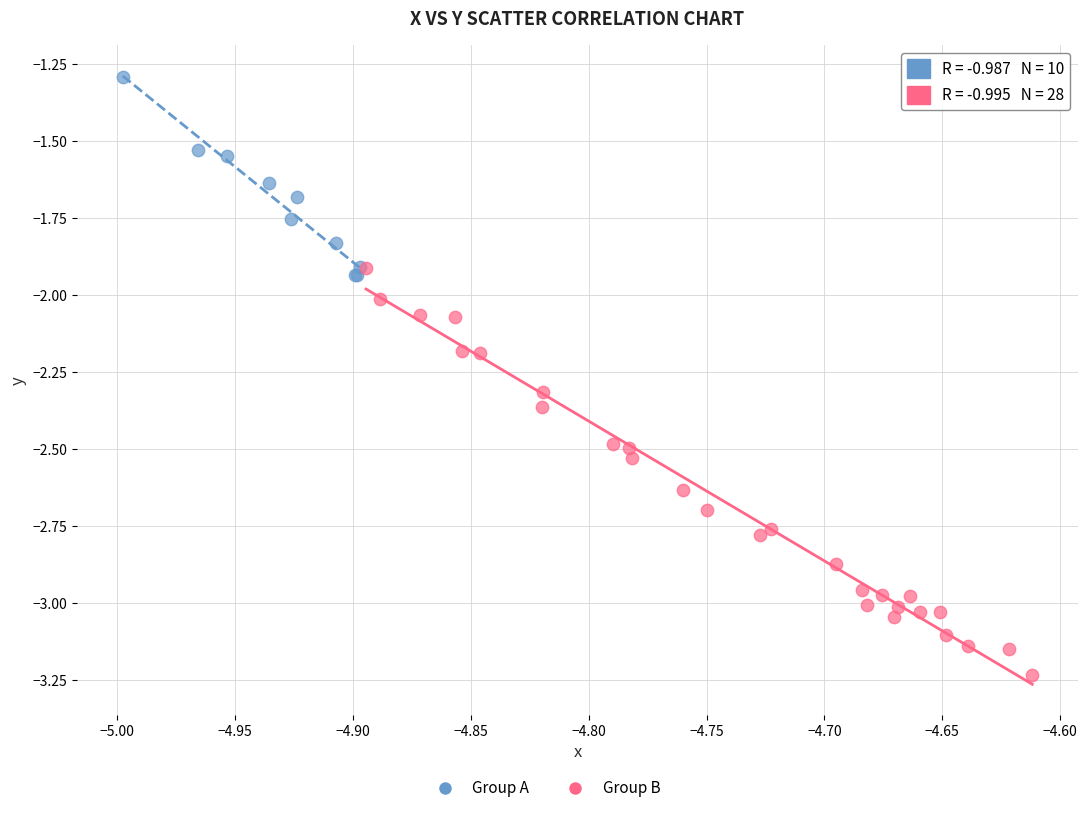

Which series contains the highest Y value?

Group A